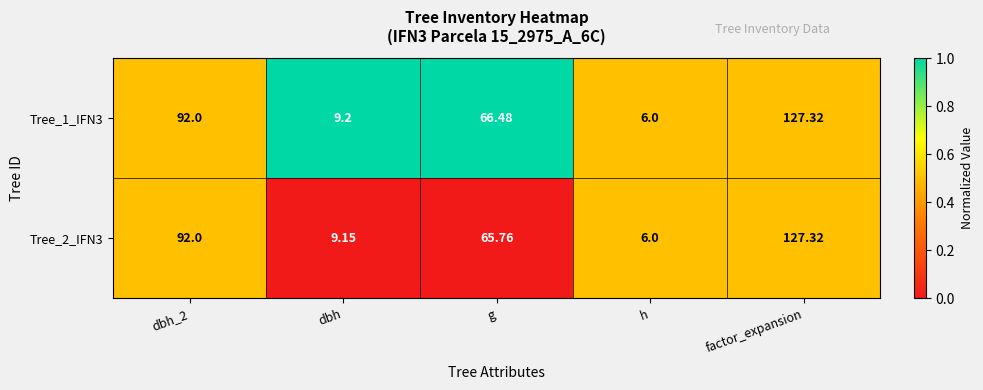

At which label is Tree_2_IFN3 closest to 66?

g